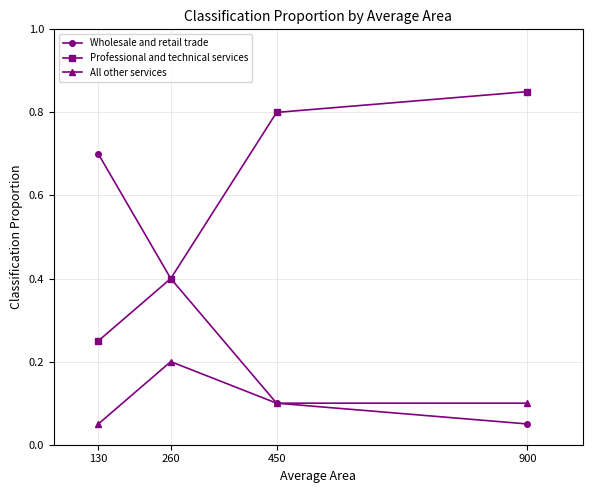

Is the value of Wholesale and retail trade at 450 greater than the value of Professional and technical services at 260?

No